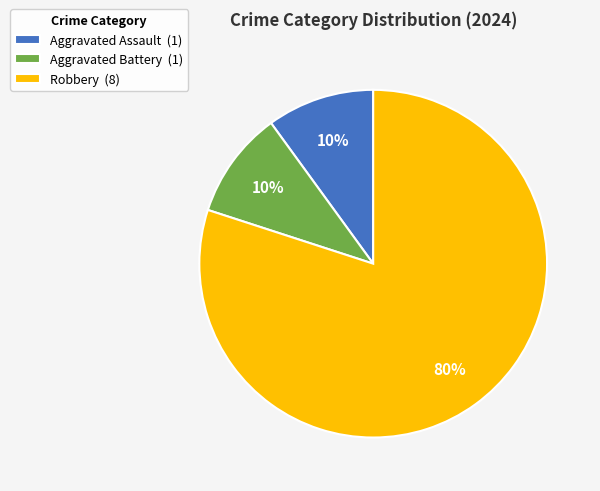

How many segments does this pie chart have?

3